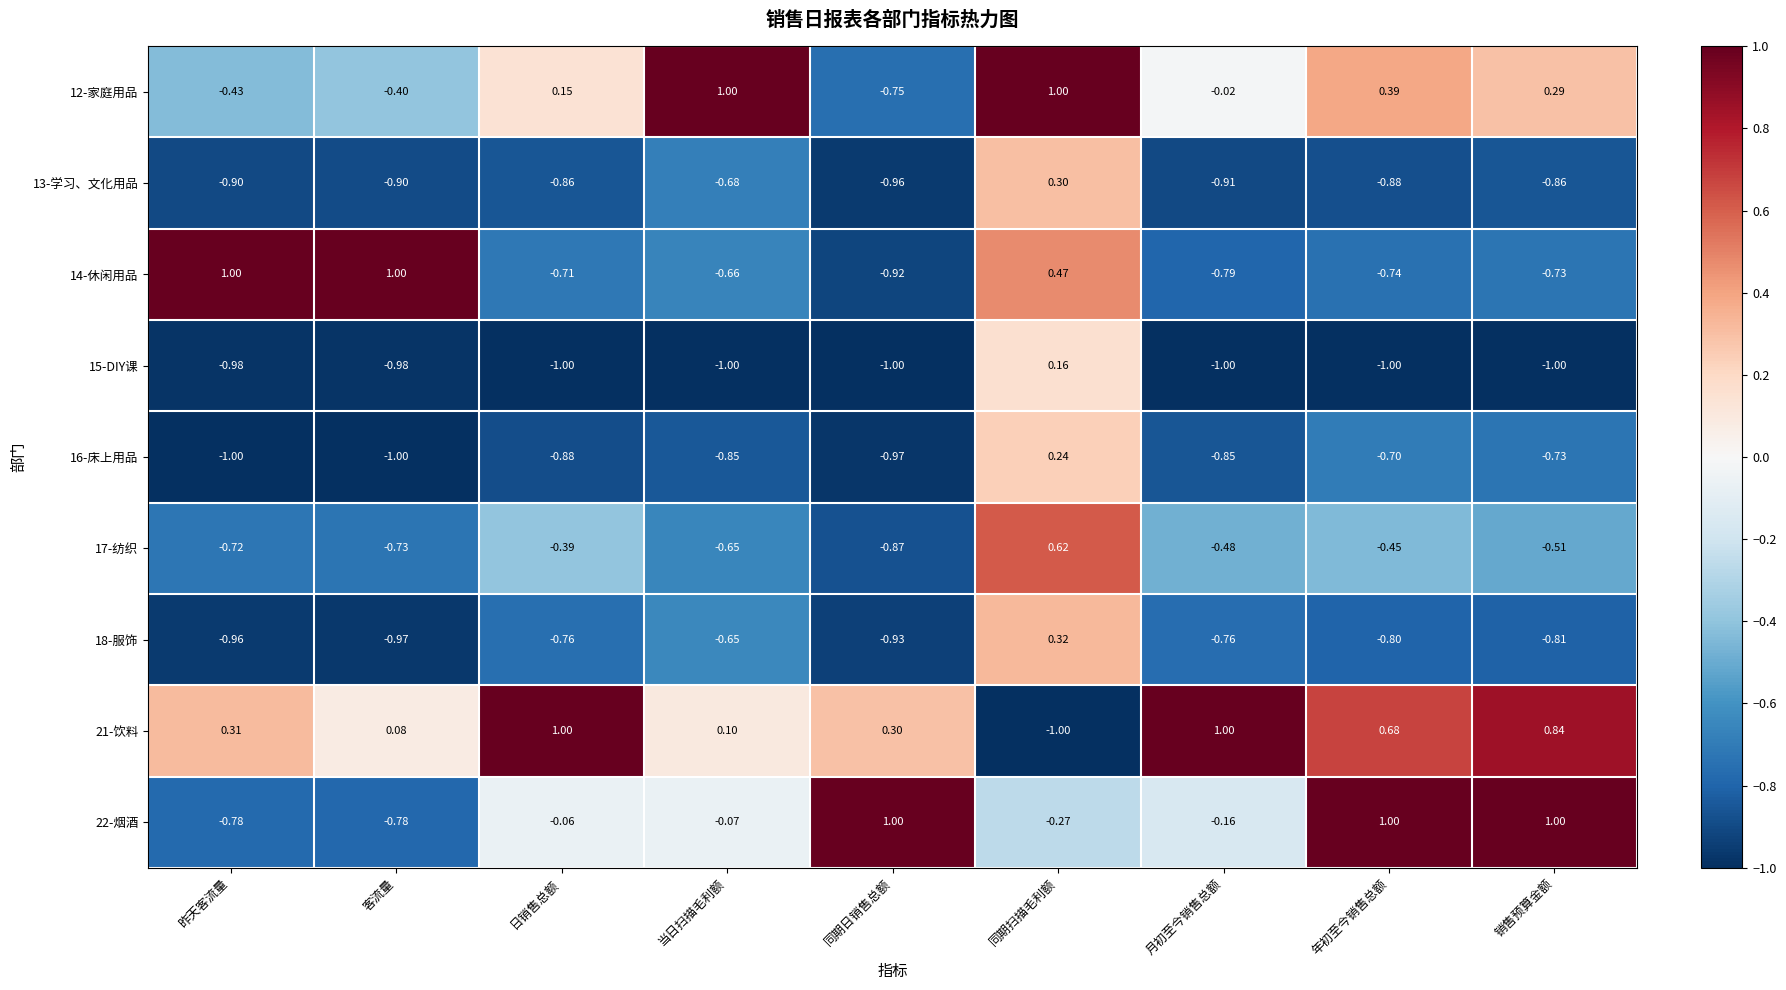

Where is 17-纺织 nearest to the value 0?

日销售总额